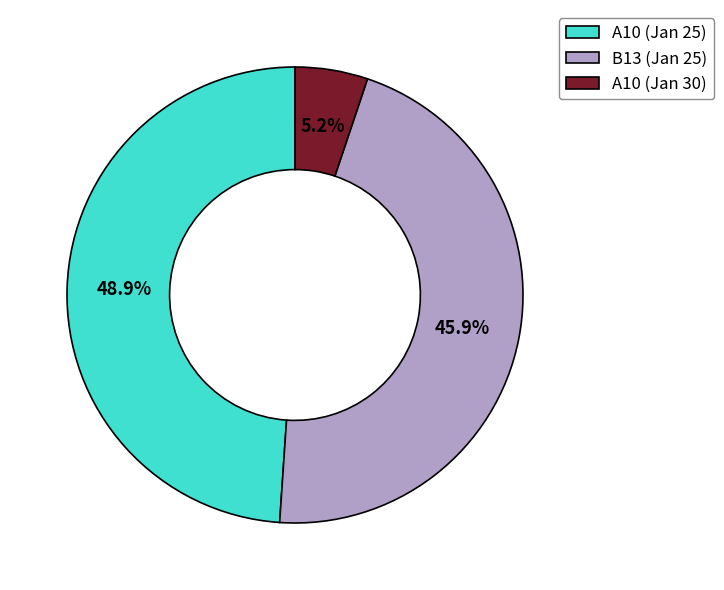

Approximately how many times larger is the value at B13 (Jan 25) compared to A10 (Jan 25)?

0.9